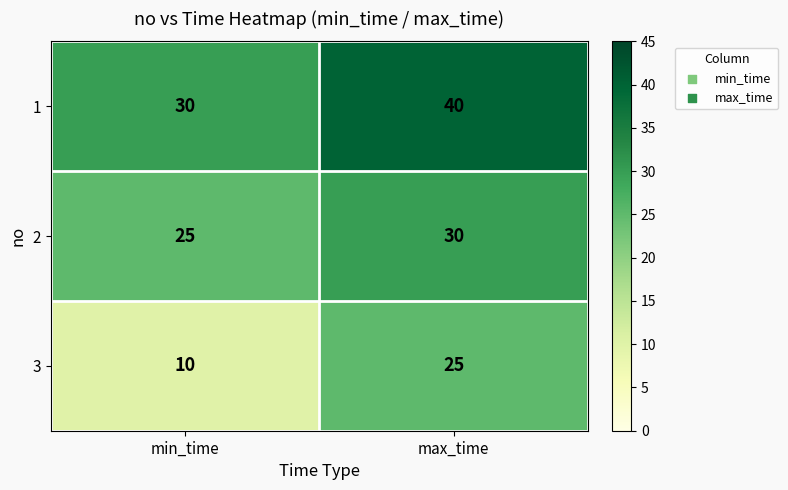

Which series has the largest total across all categories?

1